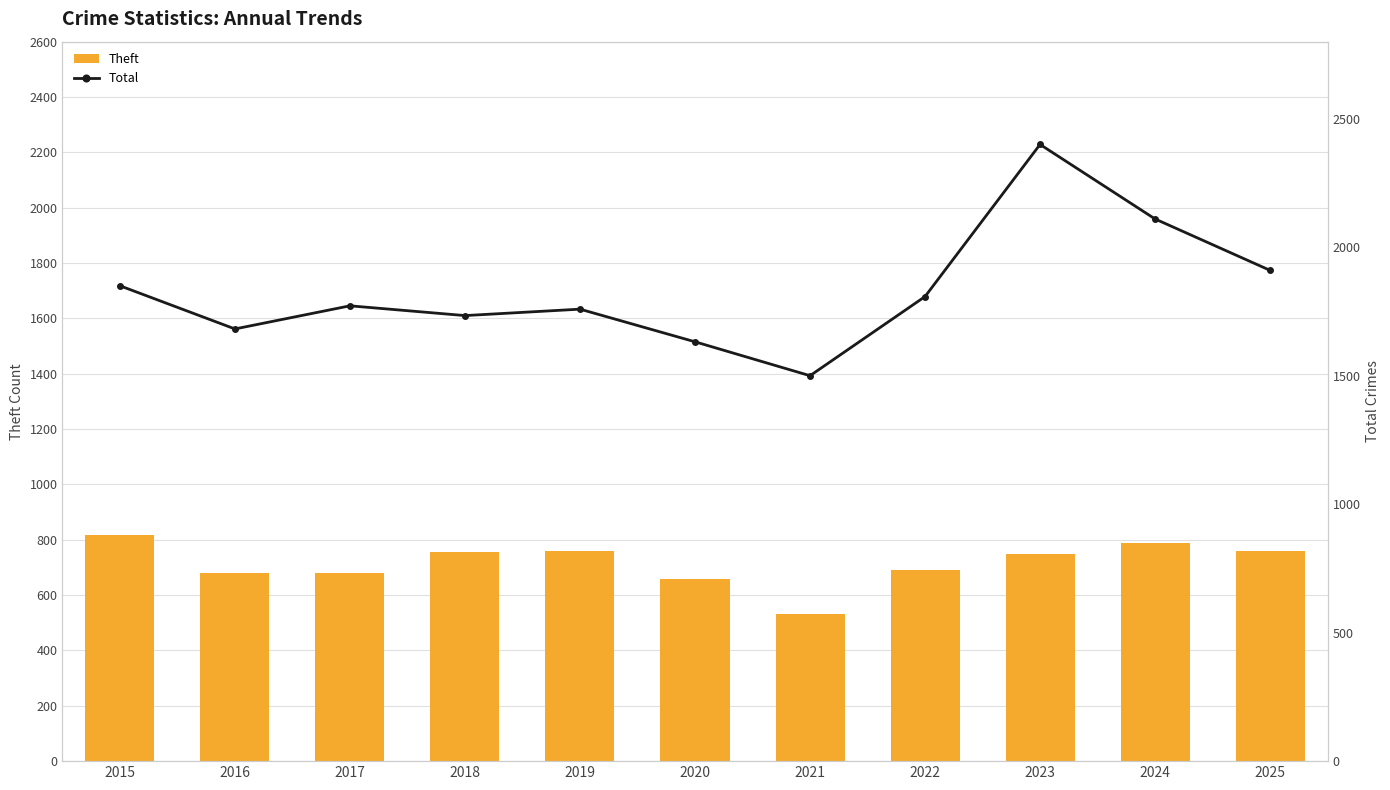

Rank the series at 2023 from highest to lowest value.

Total, Theft